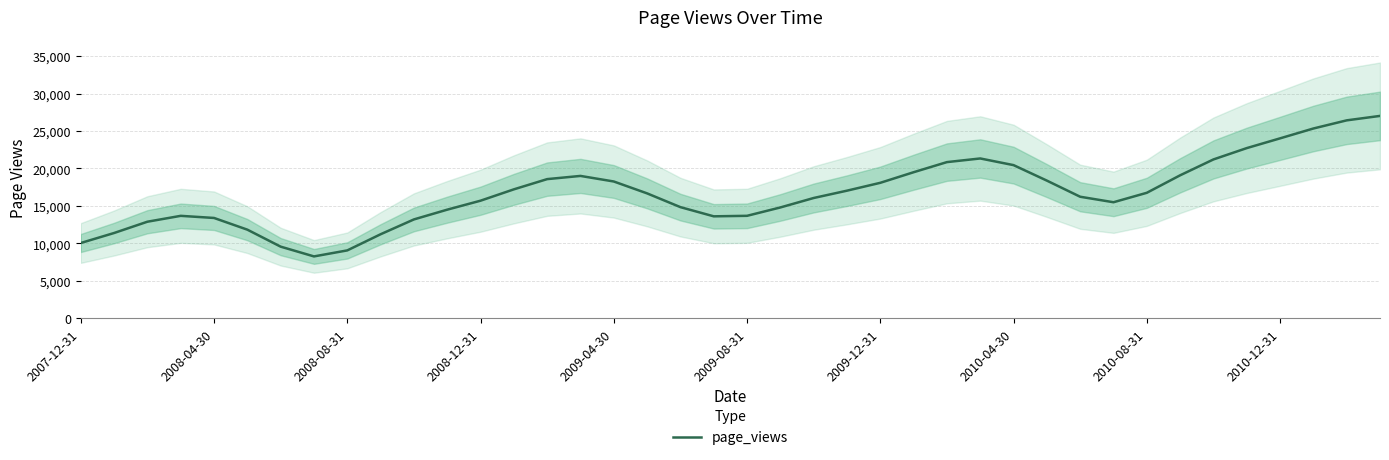

How many data points are less than 16670?

20